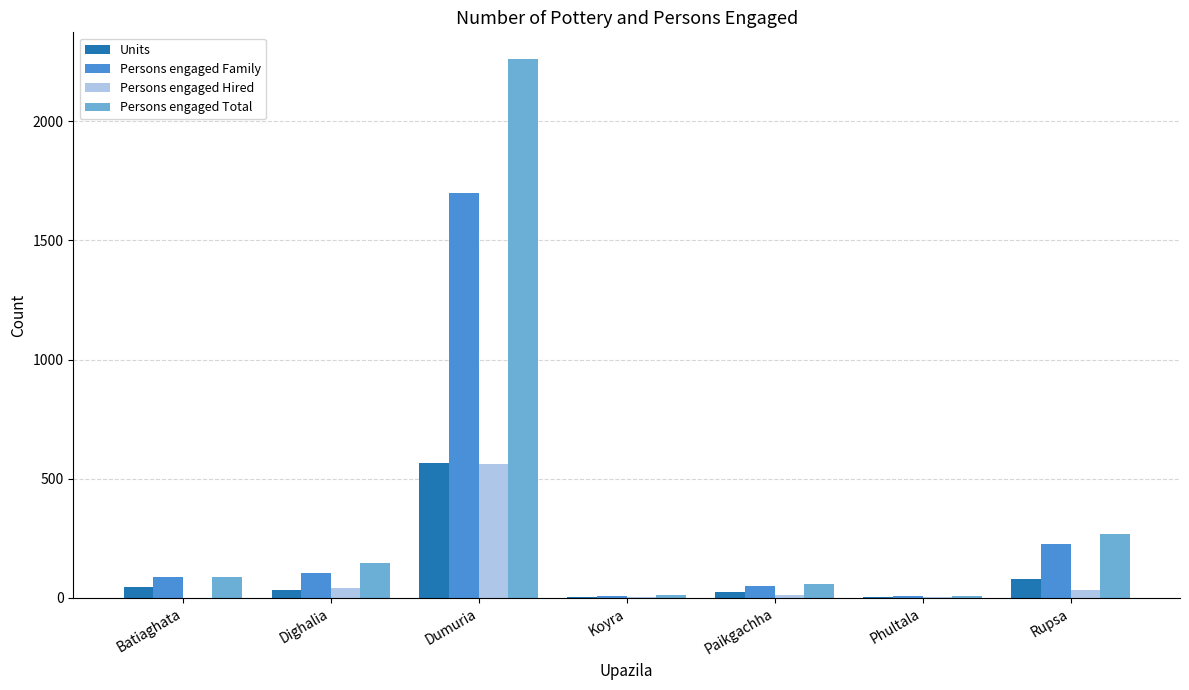

How many series are shown in this chart?

4